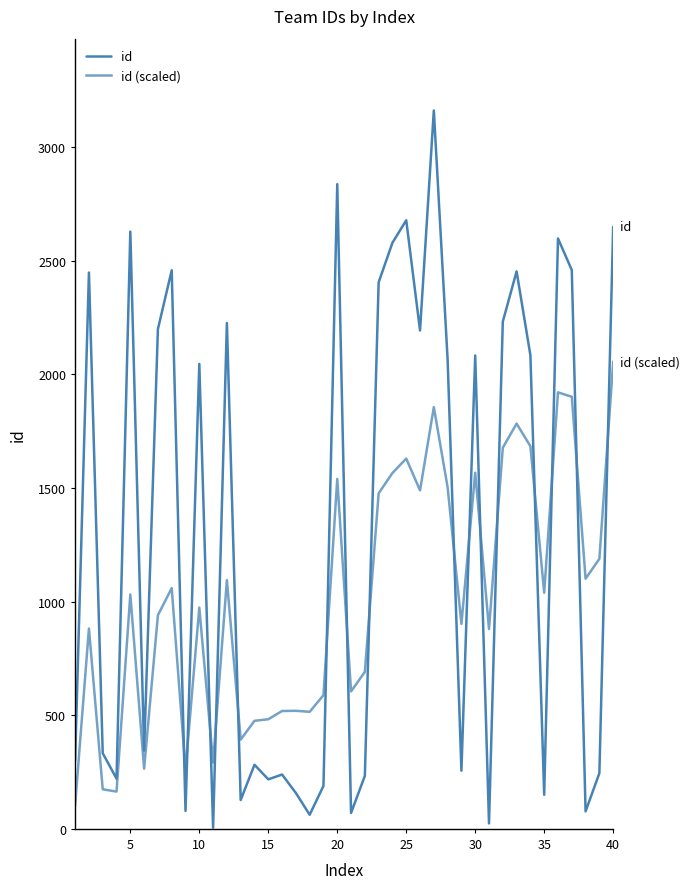

Which series has the largest range (max minus min)?

id